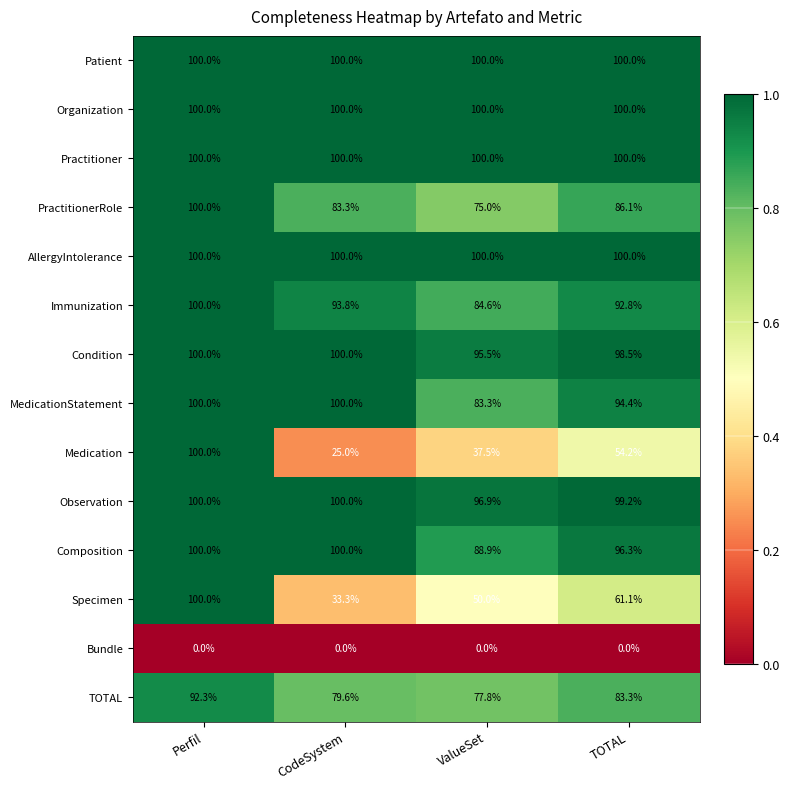

What is the sum of all Immunization values?

371.2